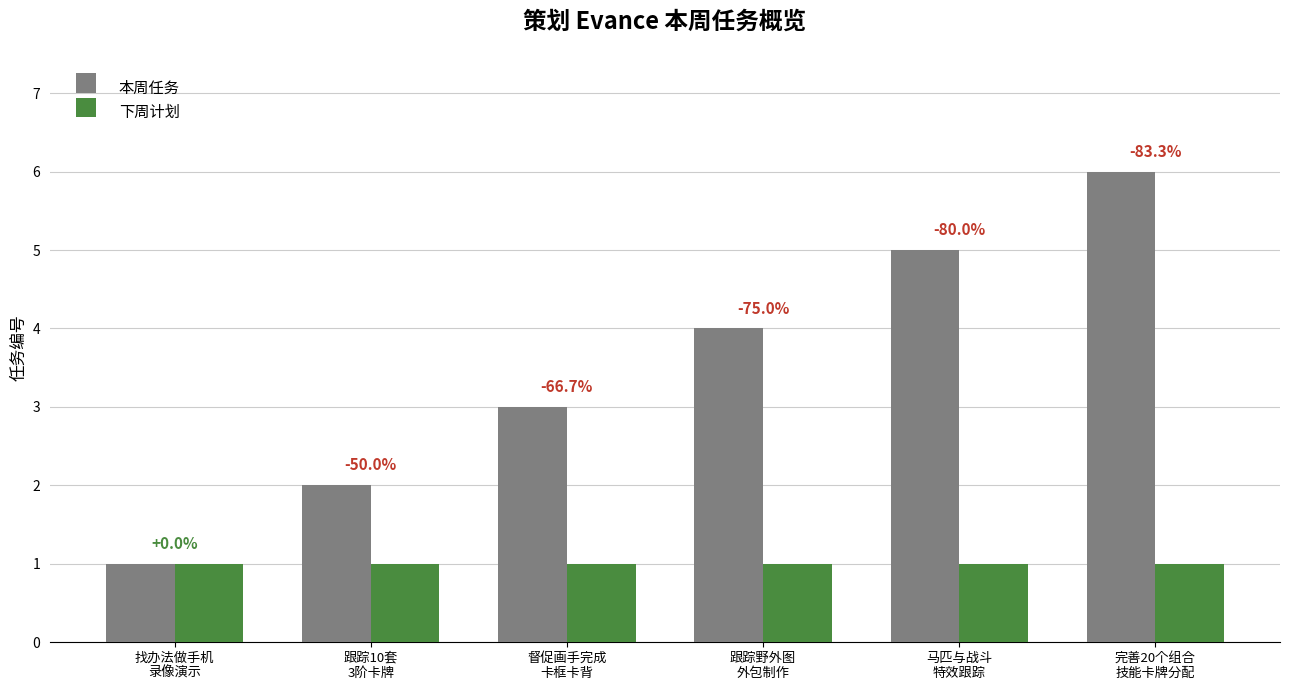

What is the difference between the 本周任务 values at 找办法做手机
录像演示 and 跟踪10套
3阶卡牌?

1